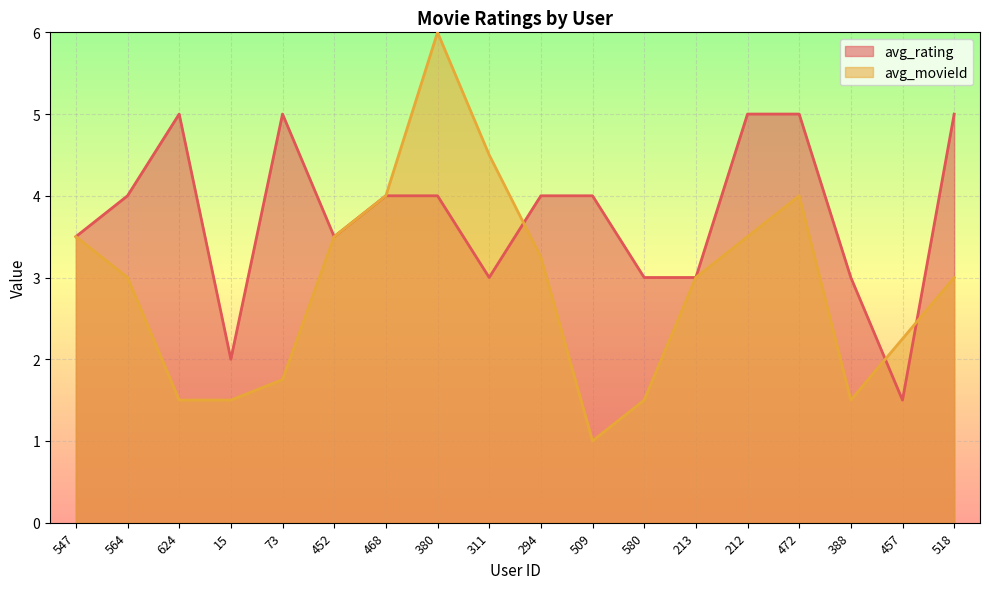

List the labels in order of avg_rating value, smallest first.

457, 15, 311, 580, 213, 388, 547, 452, 564, 468, 380, 294, 509, 624, 73, 212, 472, 518